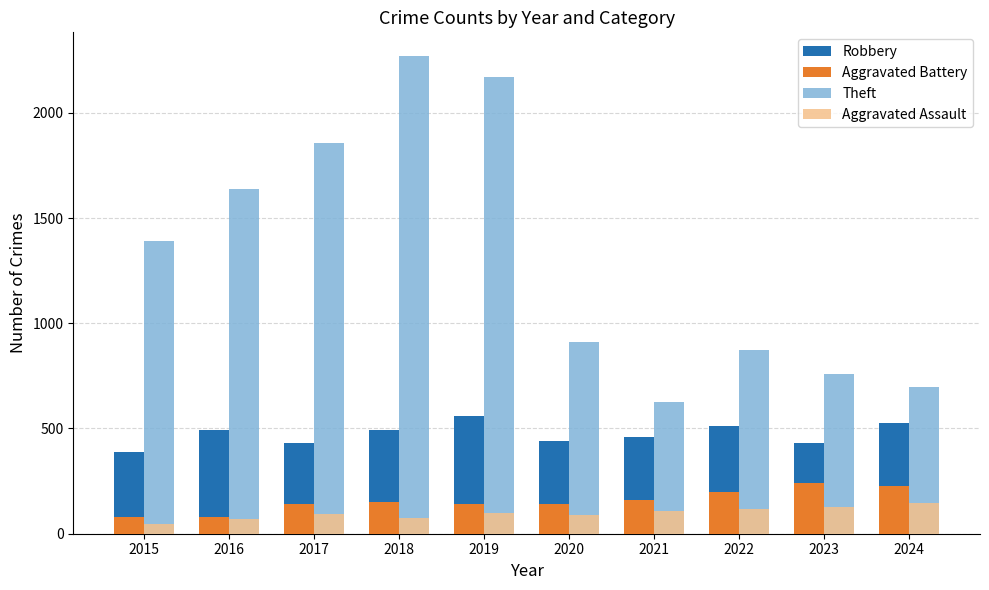

True or false: Aggravated Battery has a value of 143 at 2019.

True